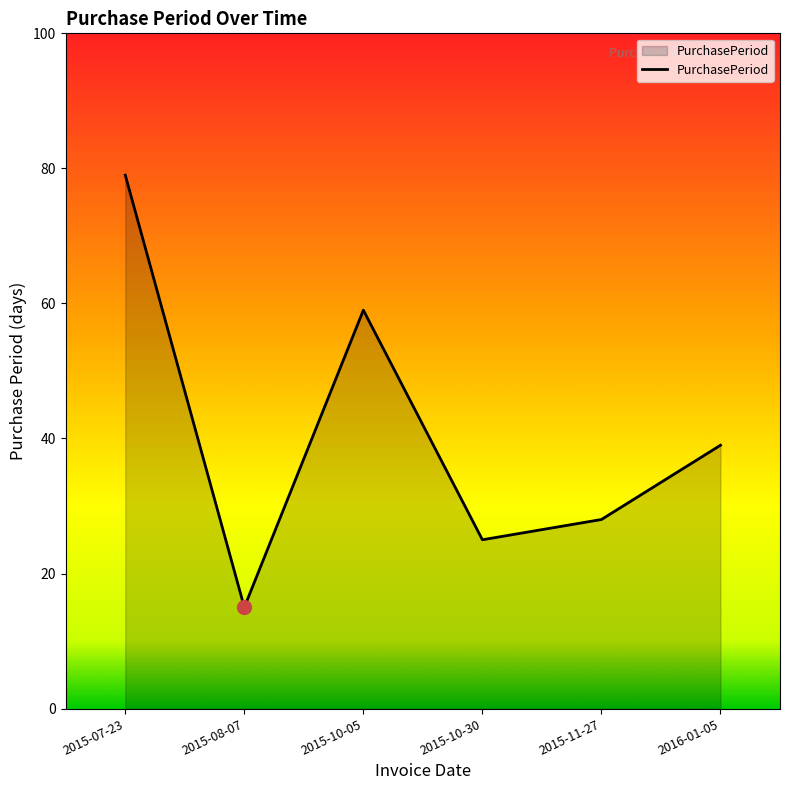

What position from the left is 2015-11-27?

5